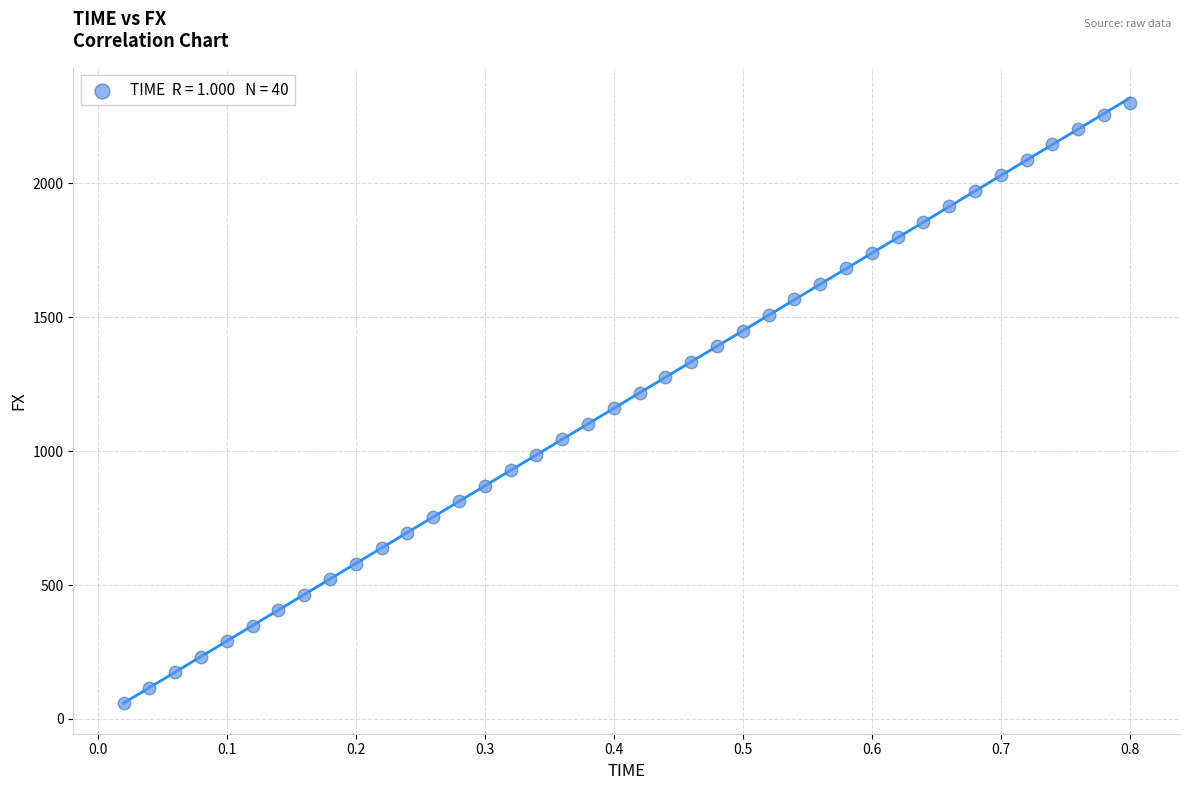

What is the range of X values (max minus min)?

0.8